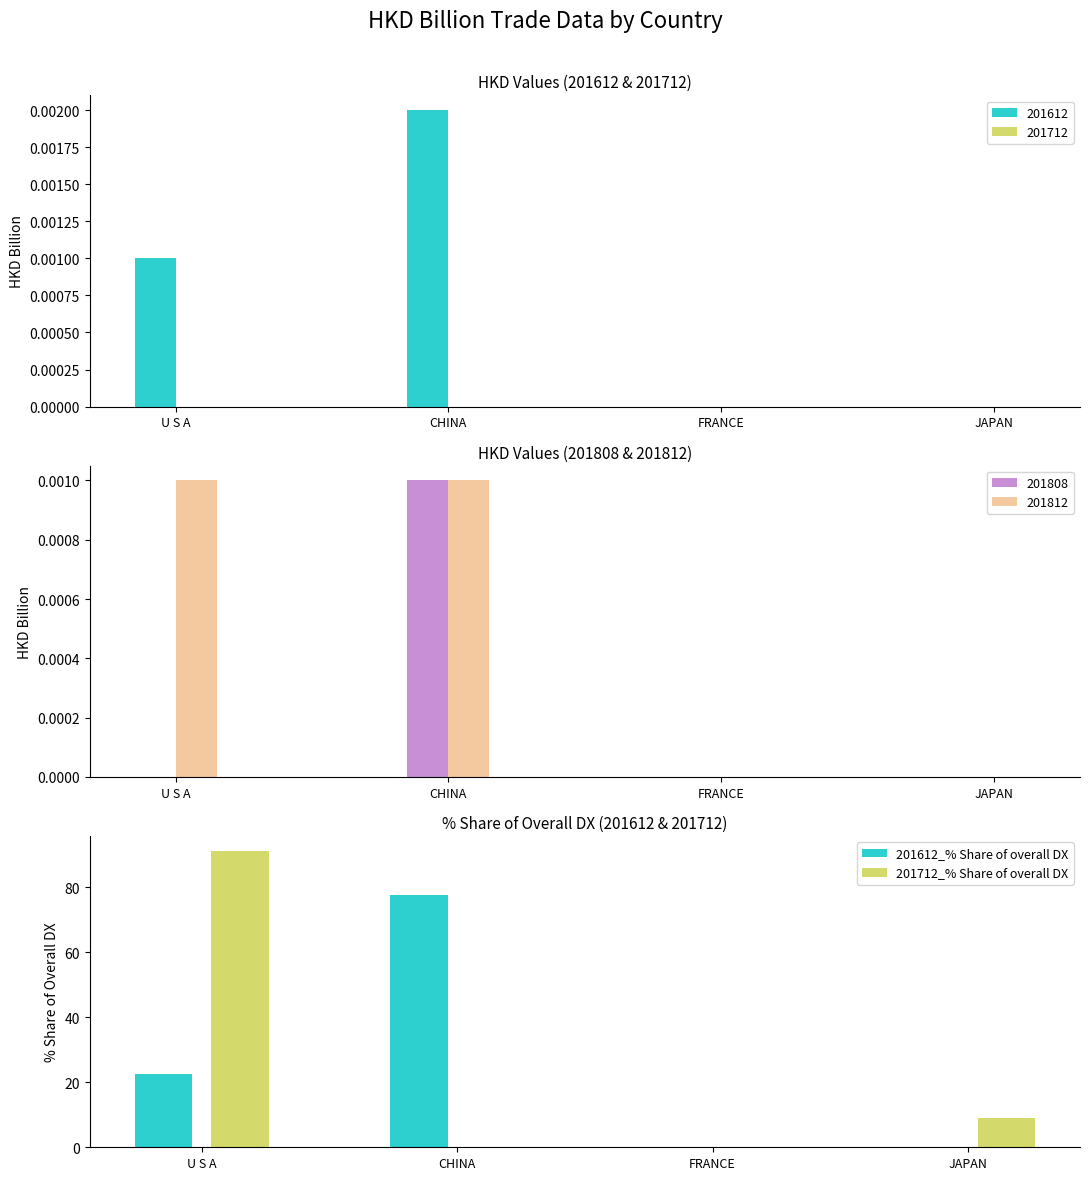

Rank the series by their maximum value, from lowest to highest.

201612_% Share of overall DX, 201712_% Share of overall DX